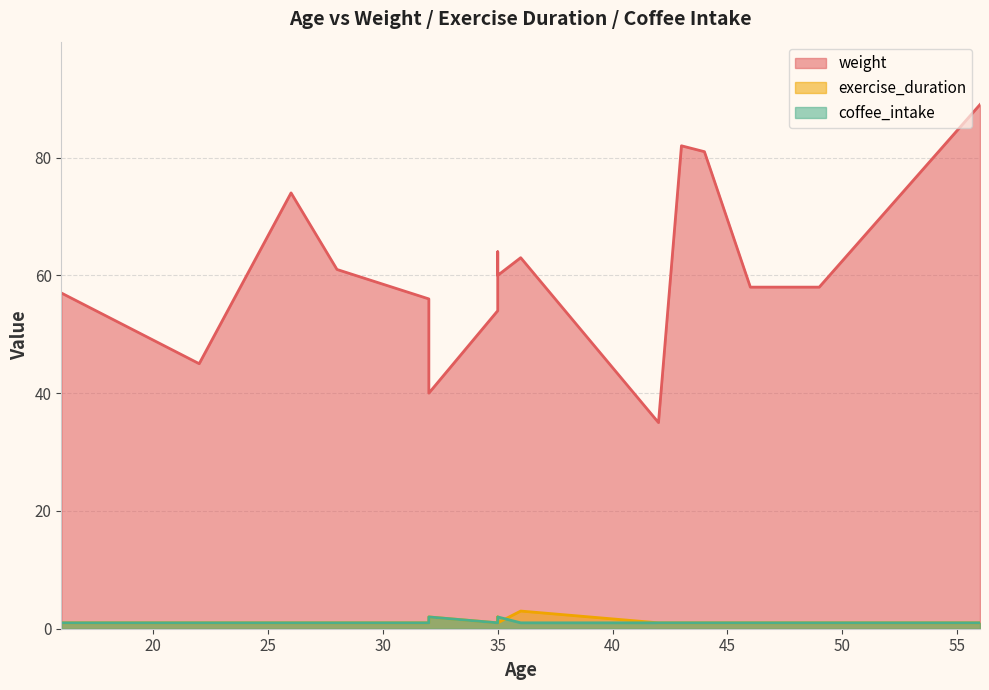

Which series has the widest spread of values?

weight